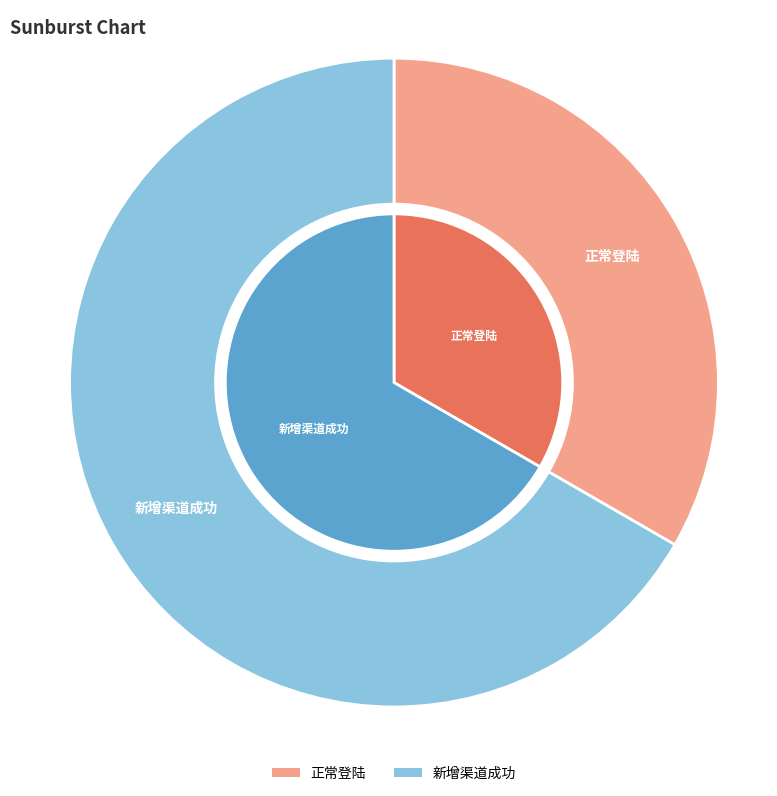

True or false: 新增渠道成功 accounts for 67% of the total.

True